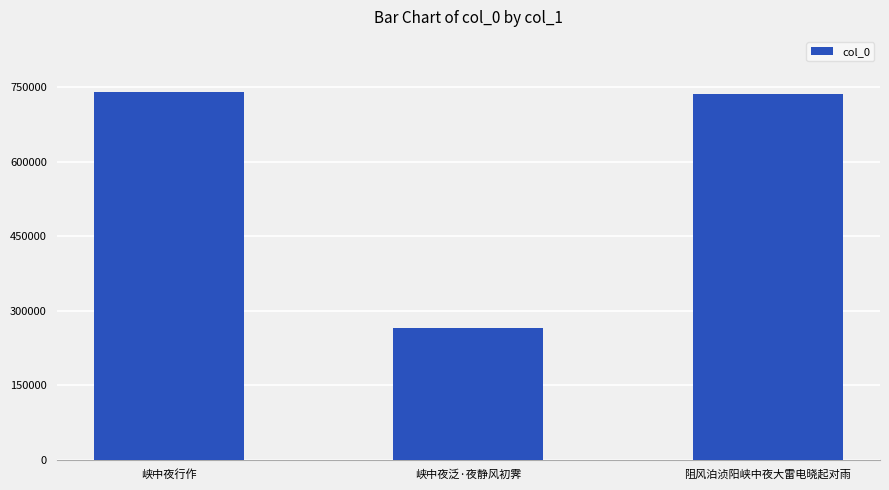

Which category has the lowest value across all series?

峡中夜泛·夜静风初霁